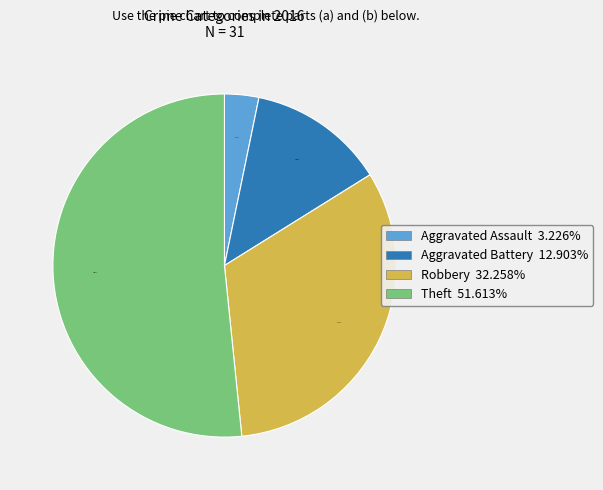

Rank the categories by value from highest to lowest.

Theft, Robbery, Aggravated Battery, Aggravated Assault